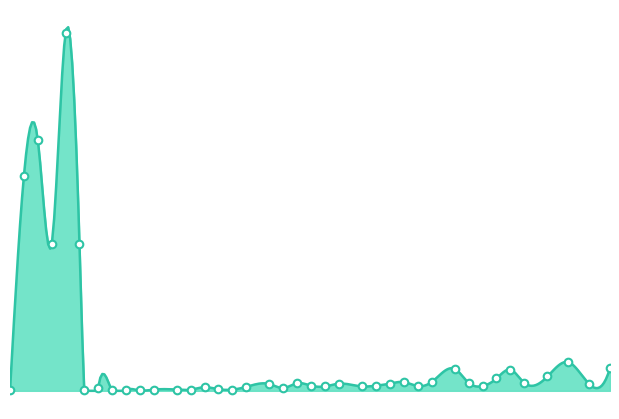

Approximately how many times larger is the value at 25 compared to 10?

18.3